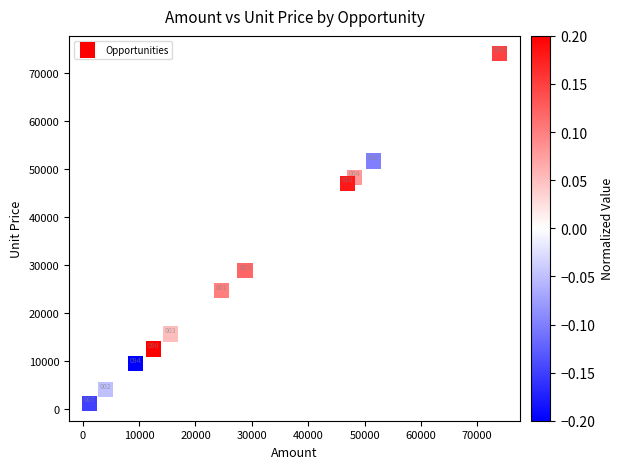

What is the average Y value?

28809